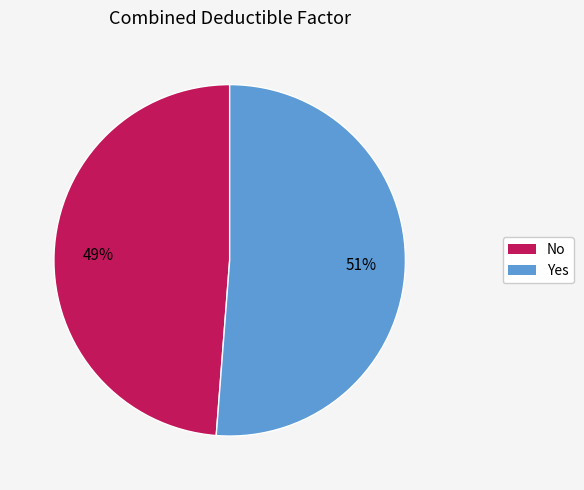

Combined, do Yes and No account for over 50%?

Yes